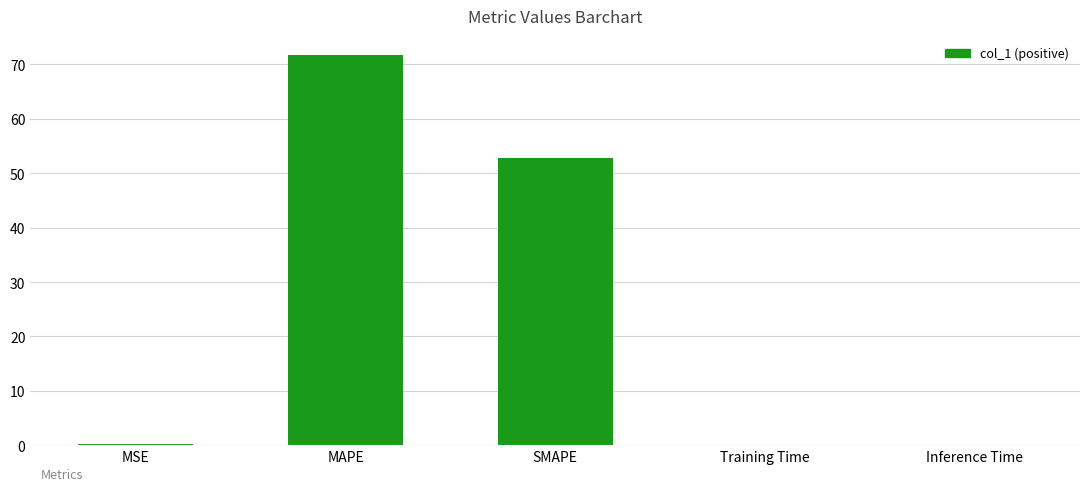

What is the change in value from MAPE to SMAPE?

-18.9